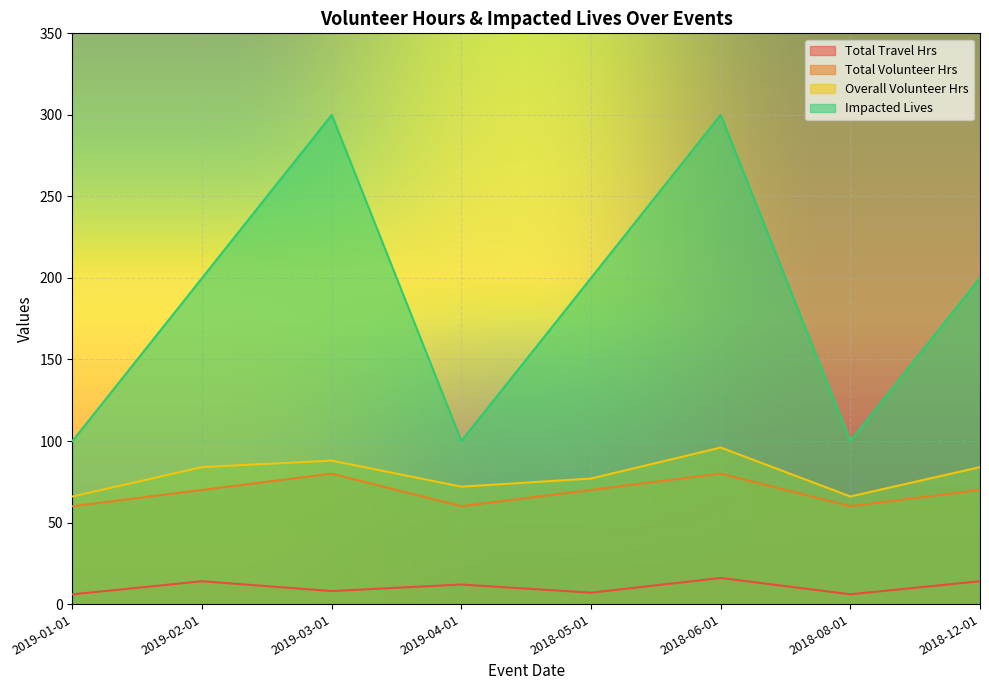

List the labels in order of Total Travel Hrs value, smallest first.

2019-01-01, 2018-08-01, 2018-05-01, 2019-03-01, 2019-04-01, 2019-02-01, 2018-12-01, 2018-06-01